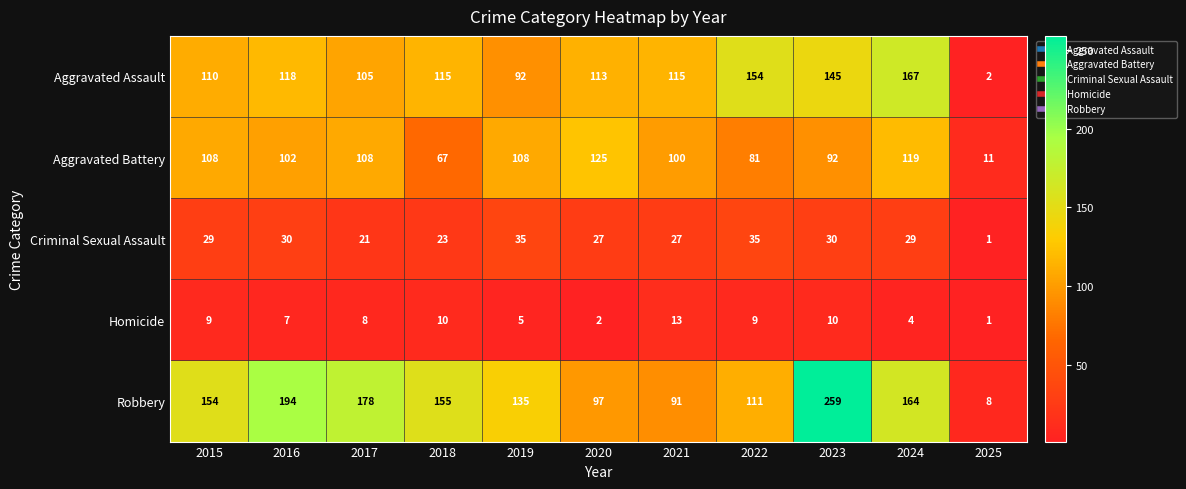

How many distinct data groups are displayed?

5